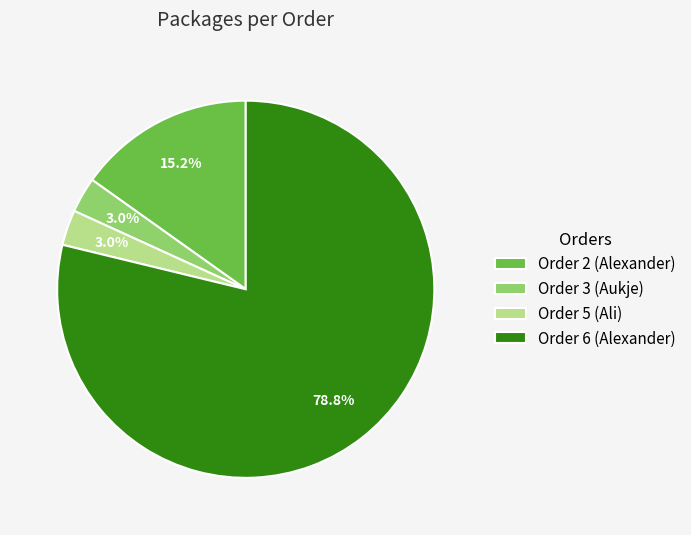

Which slice is the largest?

Order 6 (Alexander)